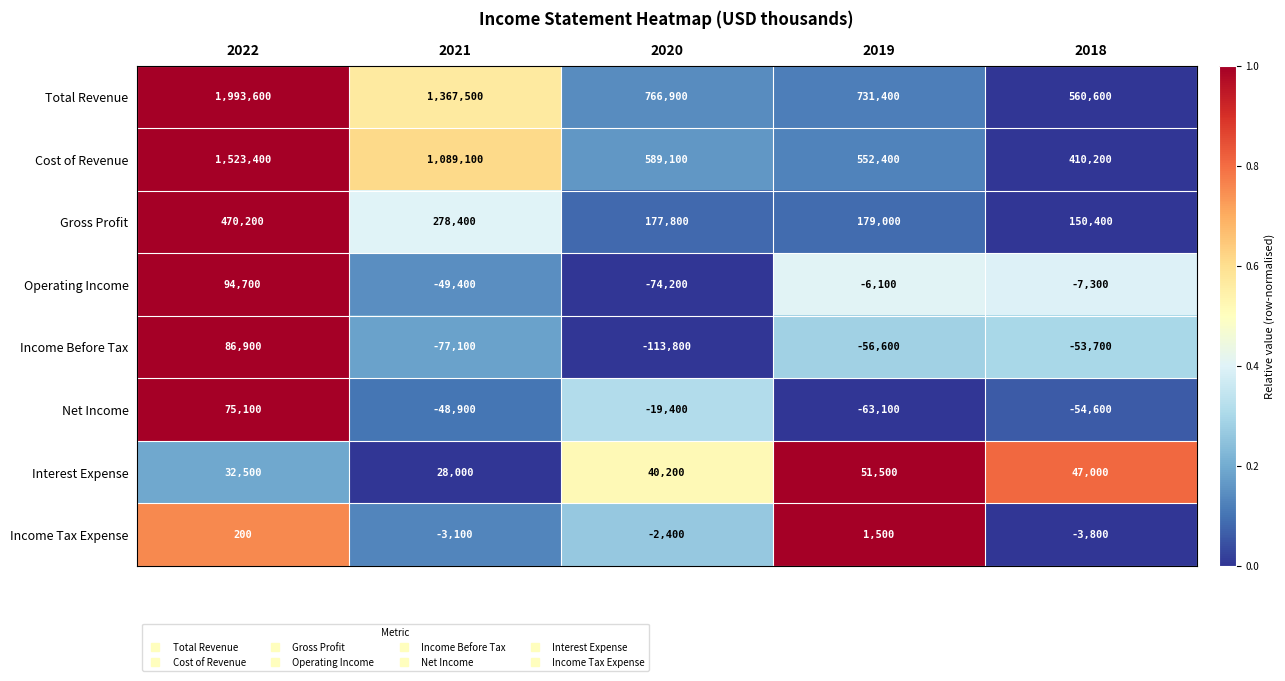

Which series has the largest total across all categories?

Total Revenue